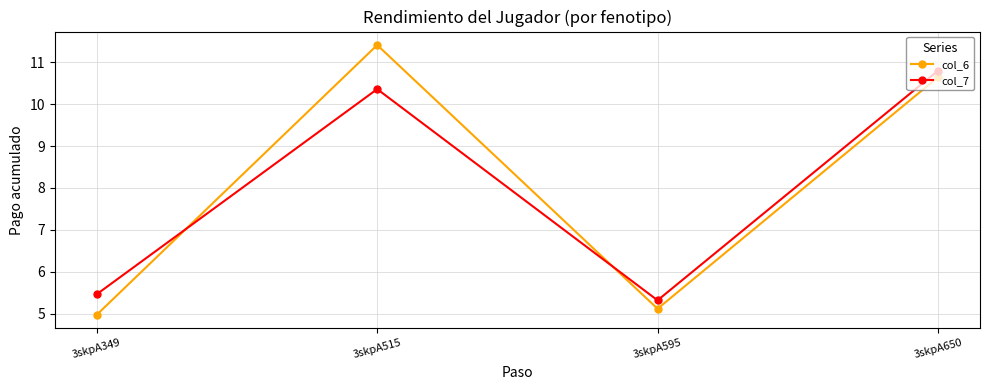

After their last crossing, which series has the higher values: col_6 or col_7?

col_7